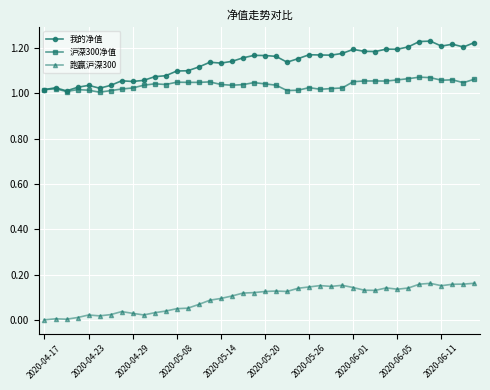

Which series has the widest spread of values?

我的净值